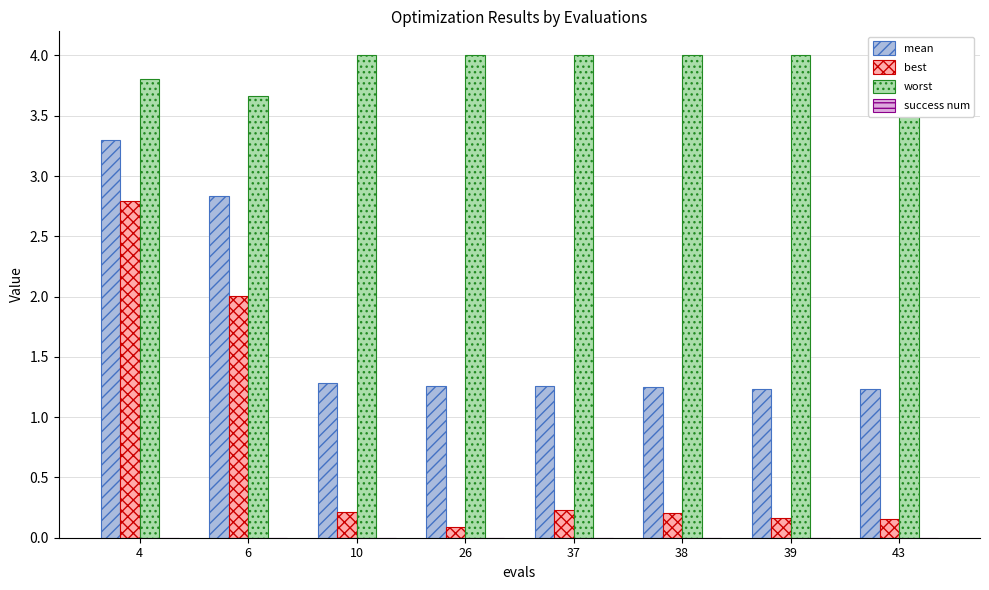

The value of mean at 26 is 1.9. True or false?

False